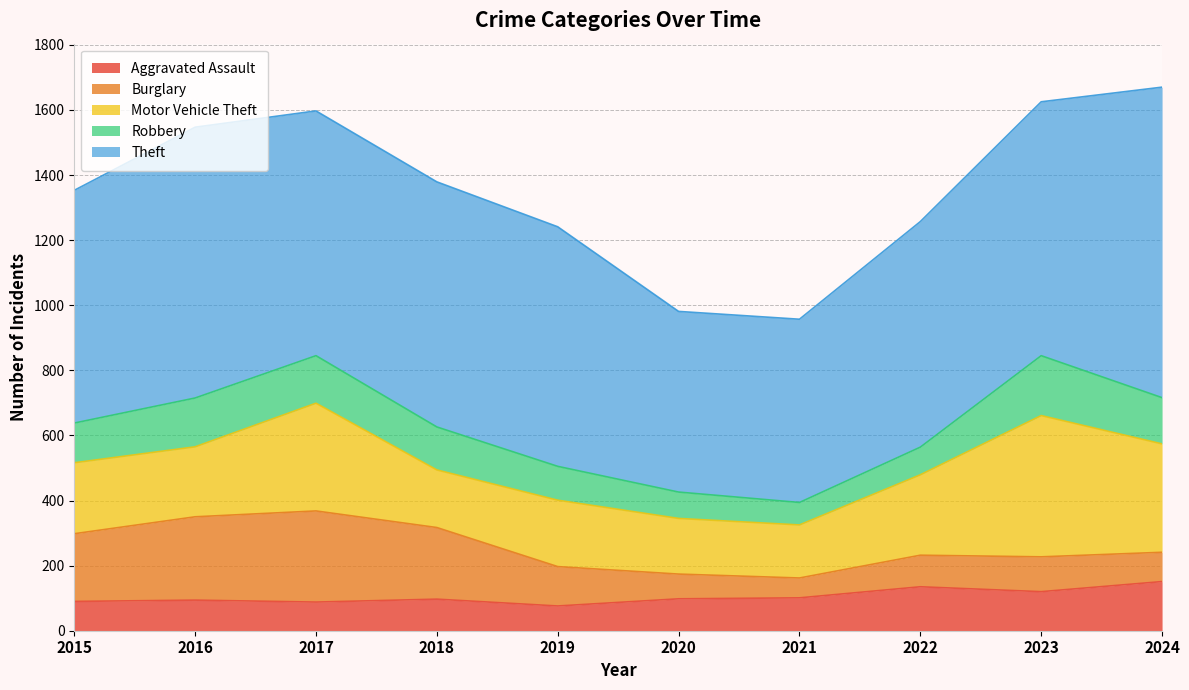

Which category has the lowest value in the Burglary series?

2021